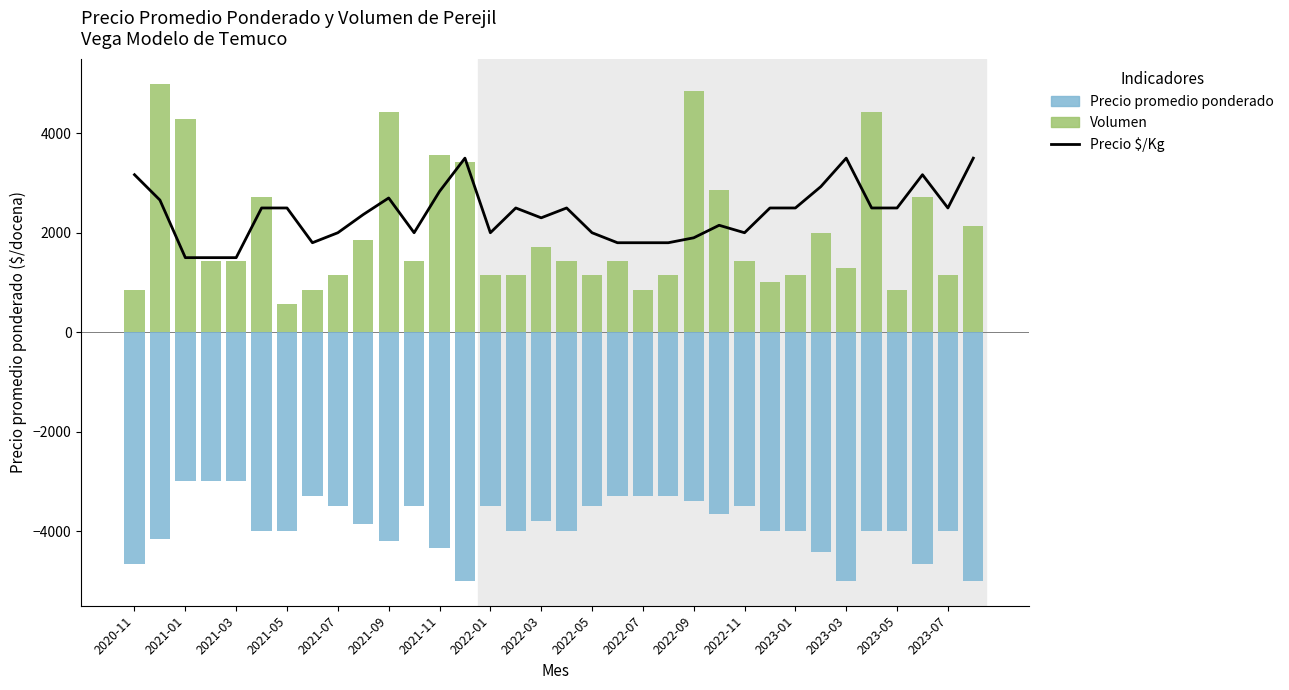

What is the value of the Precio promedio ponderado bar at the 2nd from the left?

-4158.0